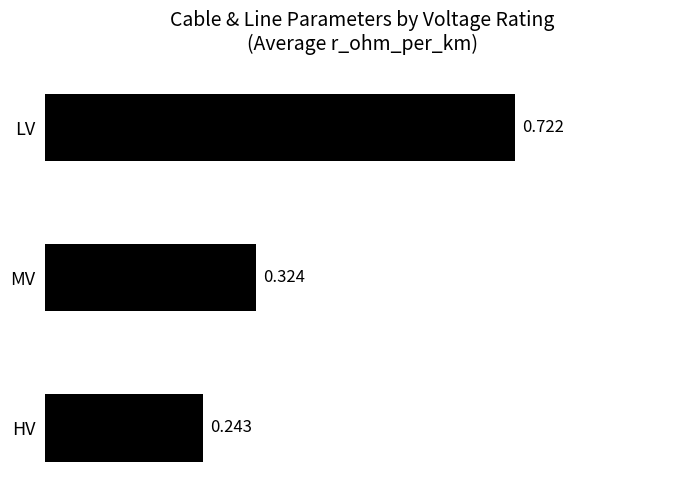

What is the difference between the maximum and minimum values?

0.5